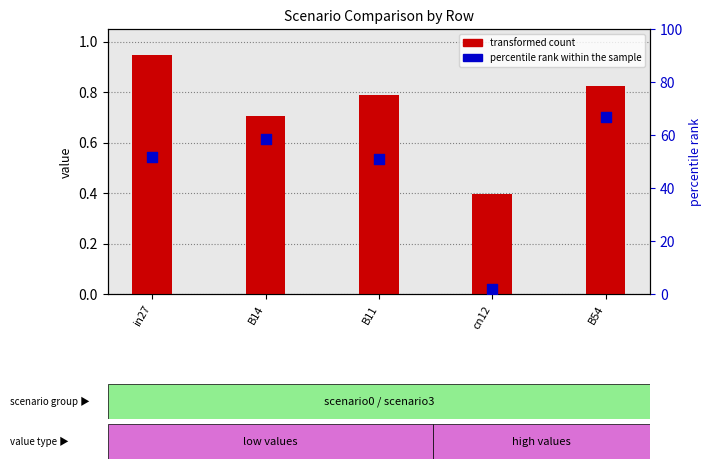

Which series has the largest Y range (max minus min)?

job670_scenario0_1400